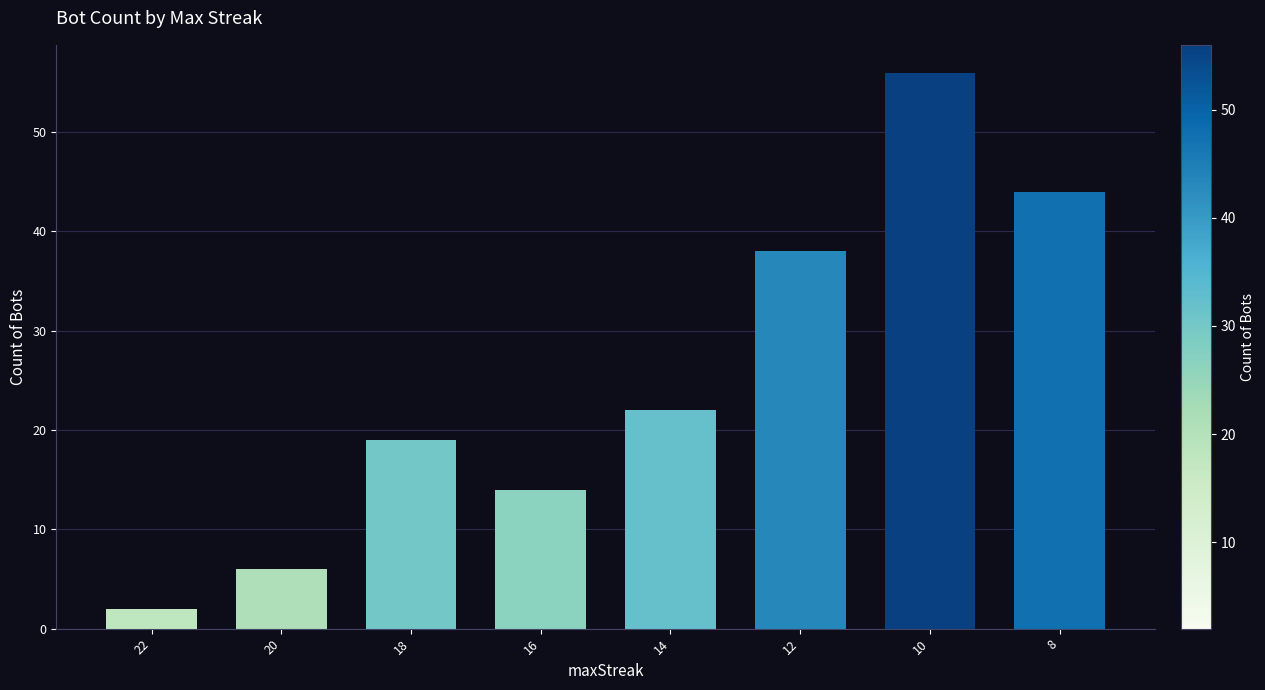

Rank the categories by value from highest to lowest.

10, 8, 12, 14, 18, 16, 20, 22